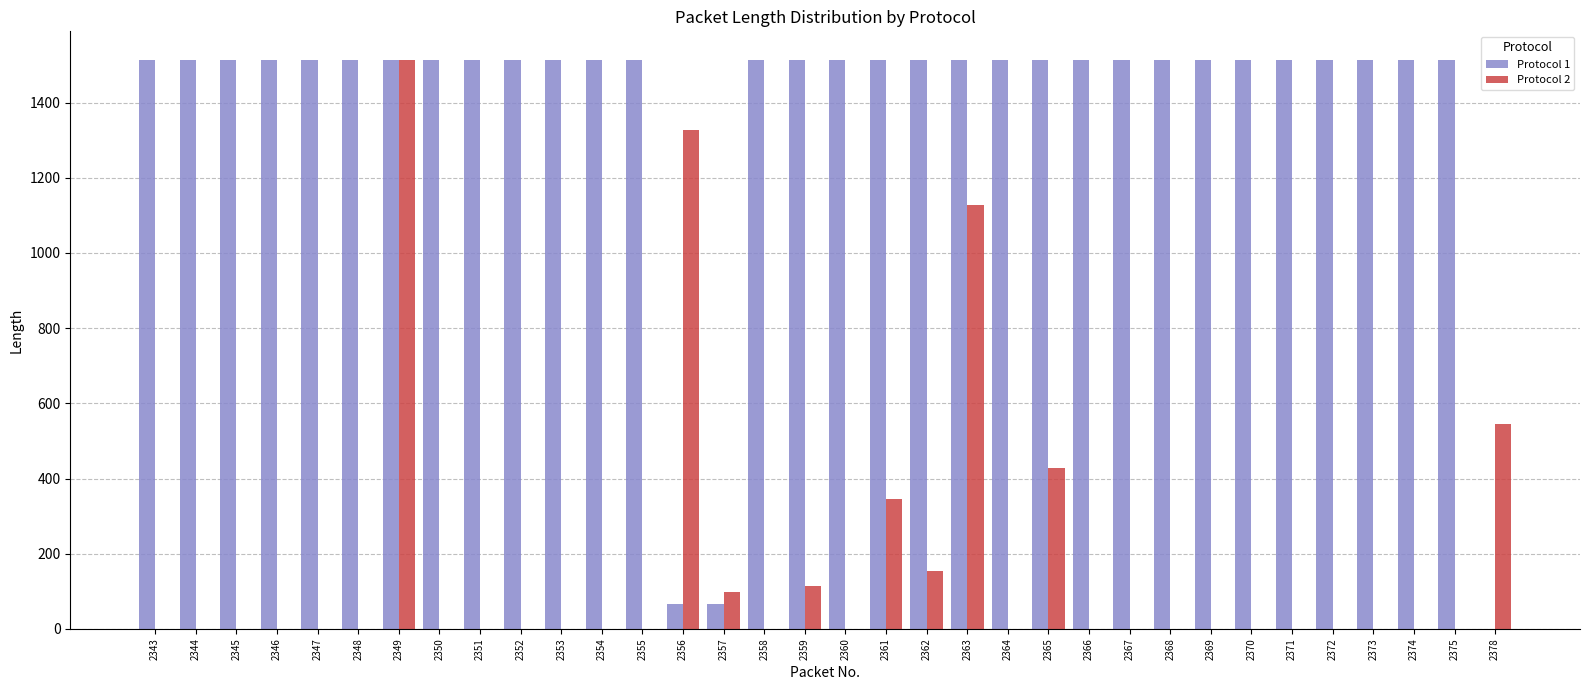

What is the sum of the Protocol 1 values at 2344 and 2356?

1580